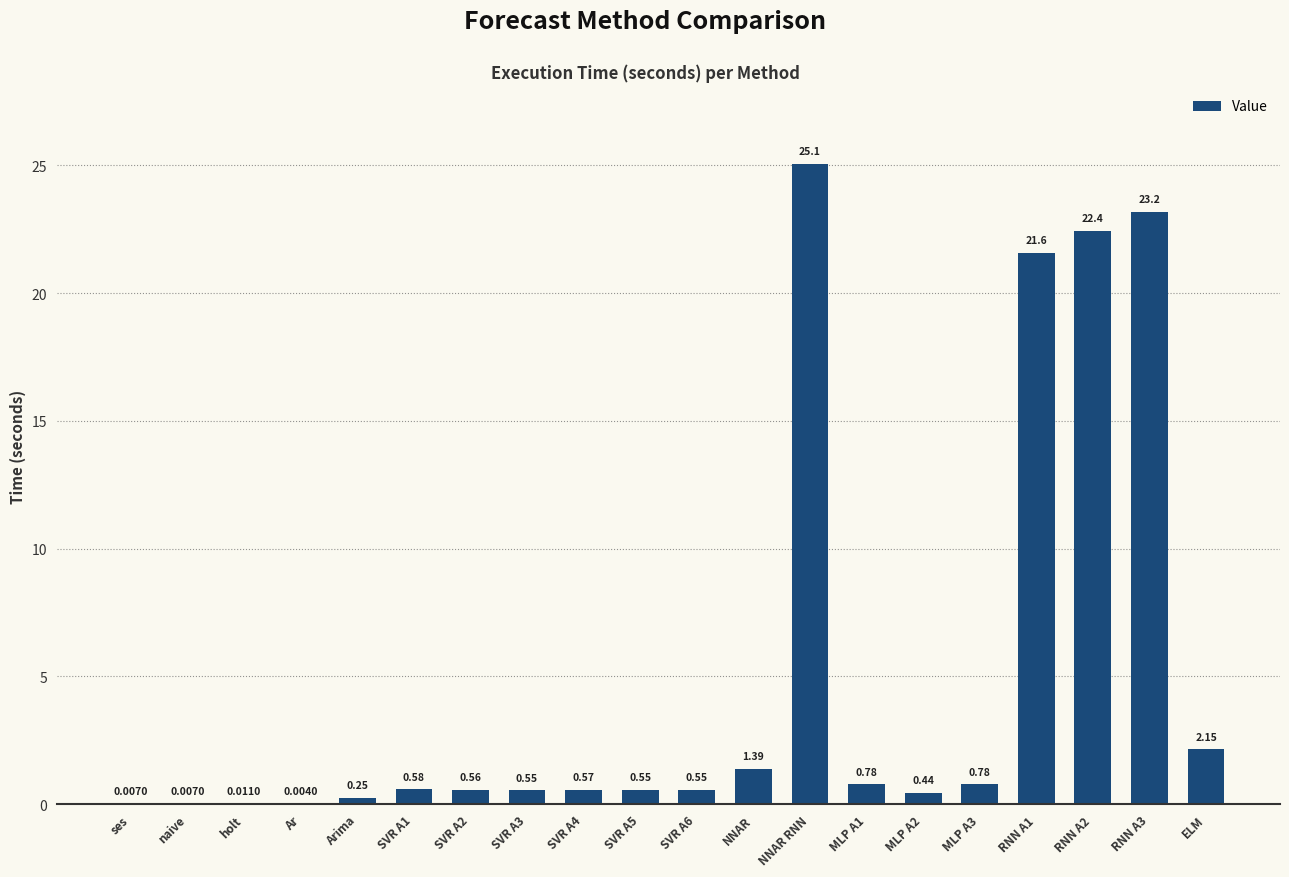

Between RNN A2 and MLP A1, which is larger?

RNN A2